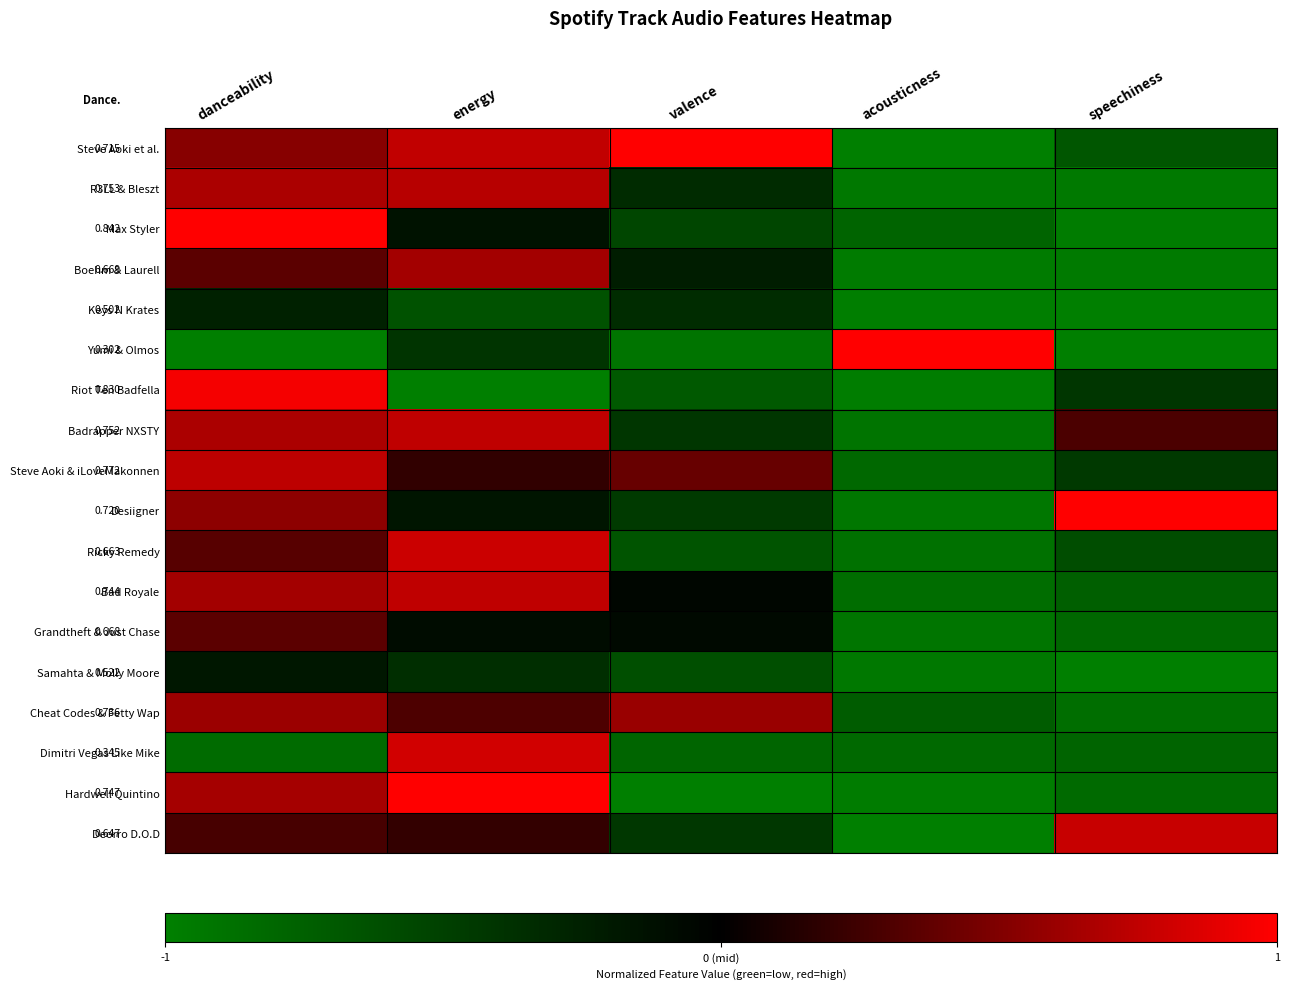

Is it true that Yumi & Olmos equals -0.9 at valence?

True